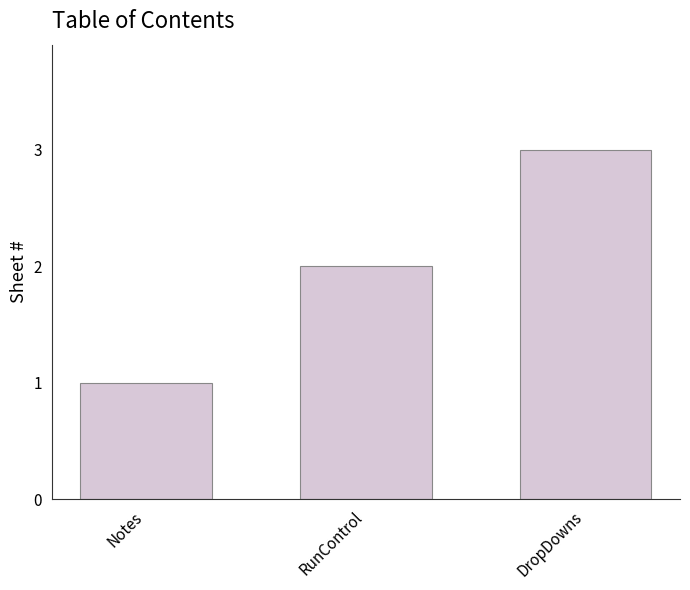

How many data points are less than 2?

1